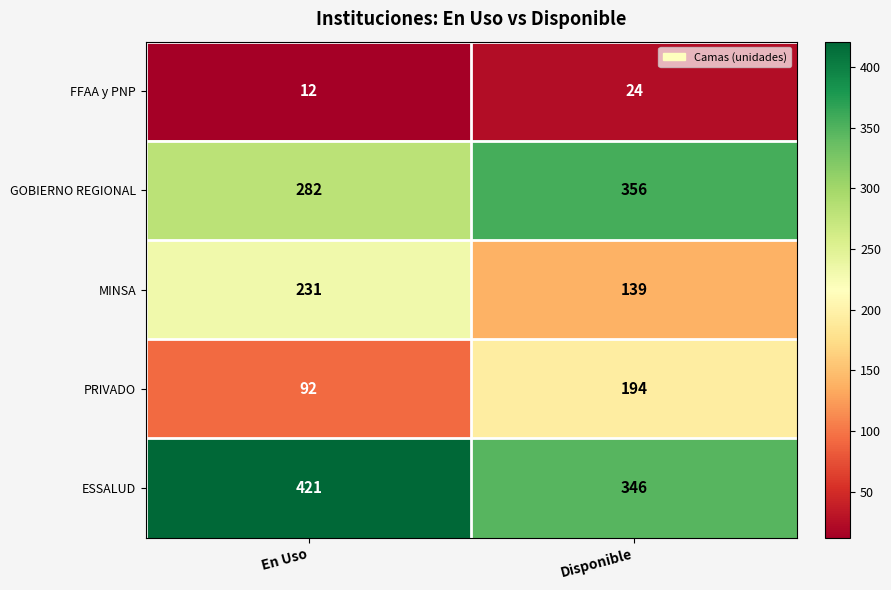

At how many categories does at least one series exceed 314?

2